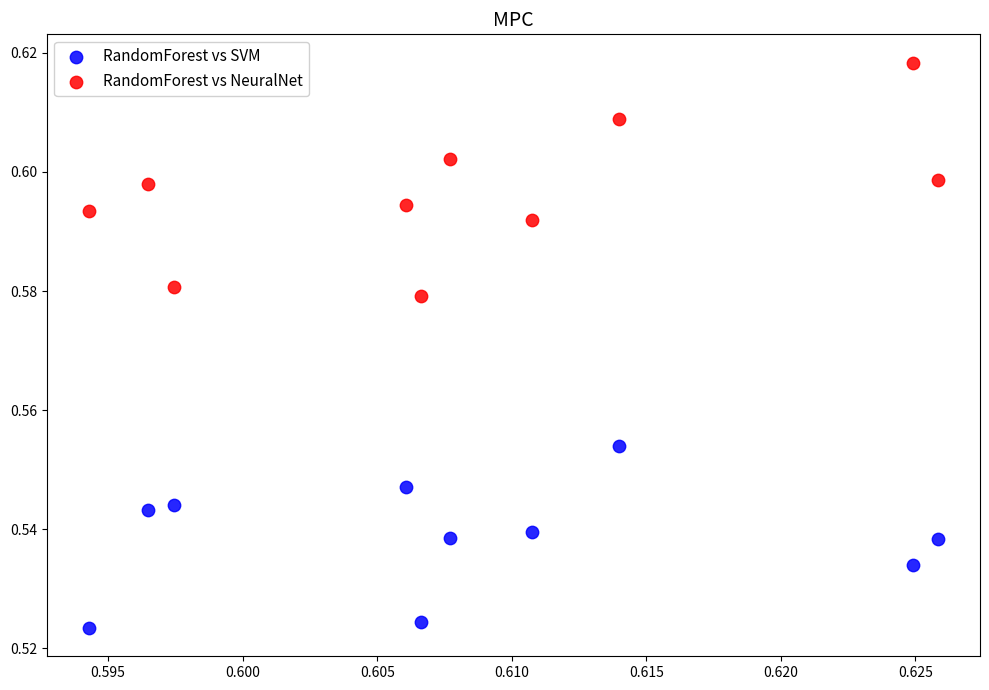

Which series reaches the maximum Y coordinate?

RandomForest vs NeuralNet